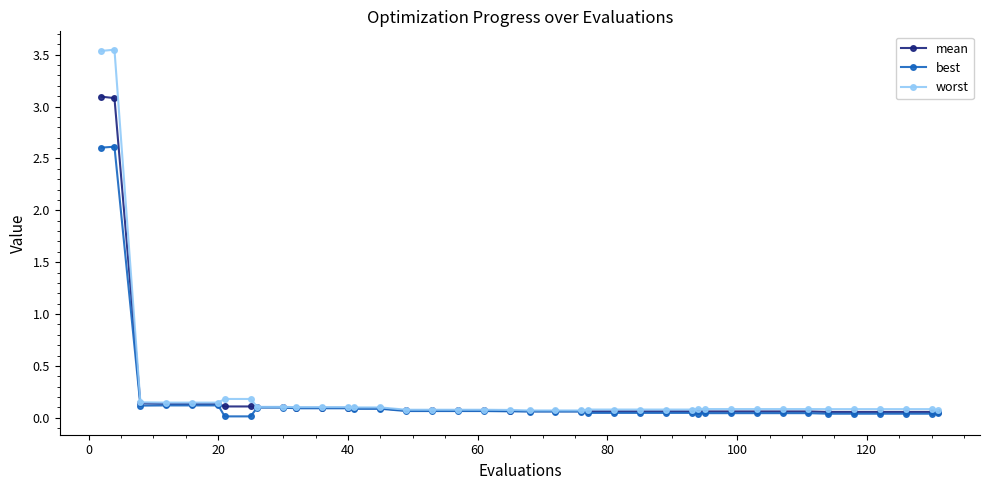

Which series has the largest range (max minus min)?

worst